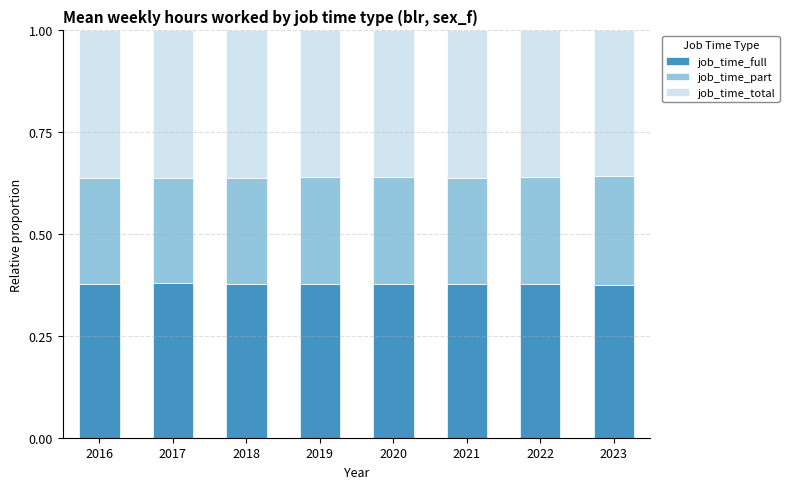

What is the total value across all series at 2017?

1.0